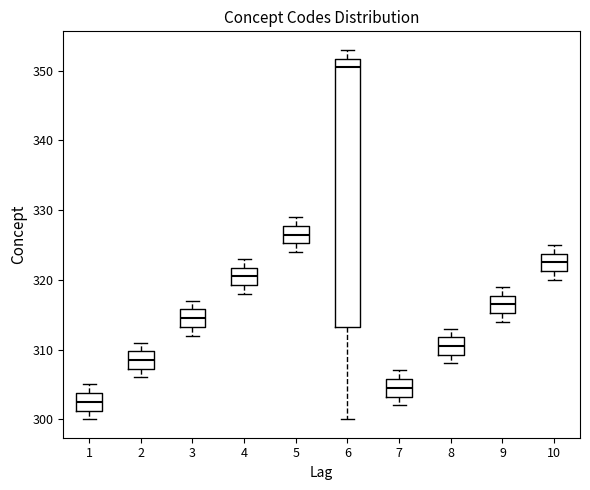

Reading left to right, read every box against the y-axis: the position of its median line, the range the box covers, and the ends of its whiskers. The values are not printed on the chart, so give them approximately, as read against the axis.

1: median 303, box 301 to 304, whiskers 300 to 305
2: median 309, box 307 to 310, whiskers 306 to 311
3: median 315, box 313 to 316, whiskers 312 to 317
4: median 321, box 319 to 322, whiskers 318 to 323
5: median 327, box 325 to 328, whiskers 324 to 329
6: median 351, box 313 to 352, whiskers 300 to 353
7: median 305, box 303 to 306, whiskers 302 to 307
8: median 311, box 309 to 312, whiskers 308 to 313
9: median 317, box 315 to 318, whiskers 314 to 319
10: median 323, box 321 to 324, whiskers 320 to 325